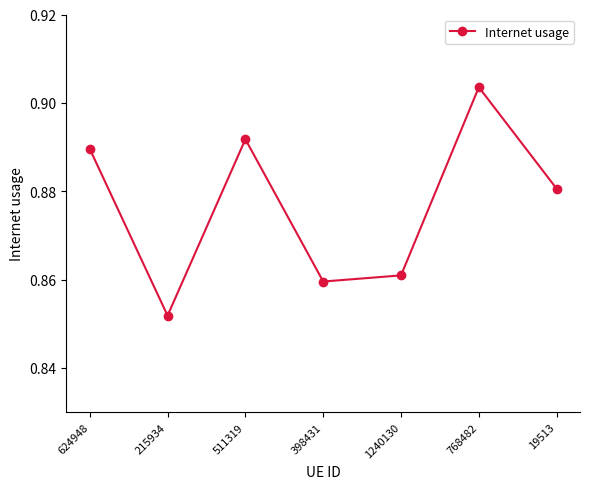

Which has a higher value, 215934 or 511319?

511319